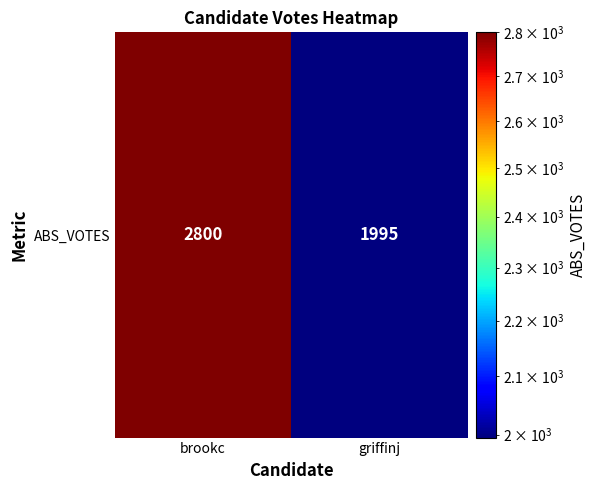

What is the sum of all values?

4795